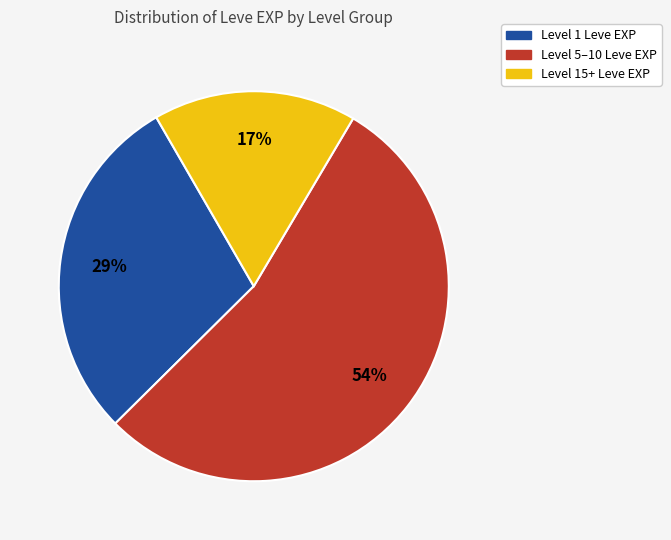

To the nearest percent, what is the difference between the largest and smallest slice percentages?

37%